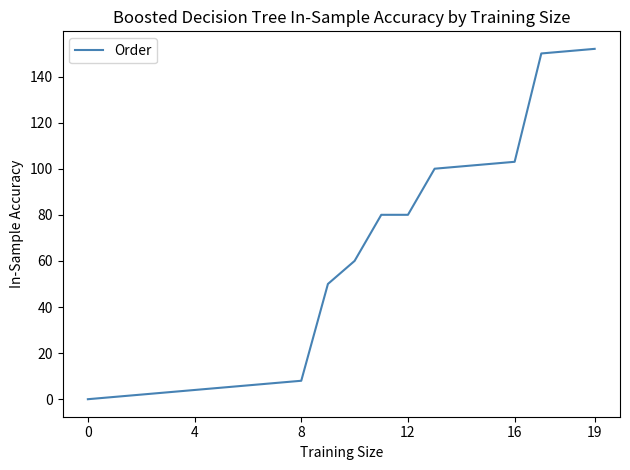

What is the greatest value displayed?

152